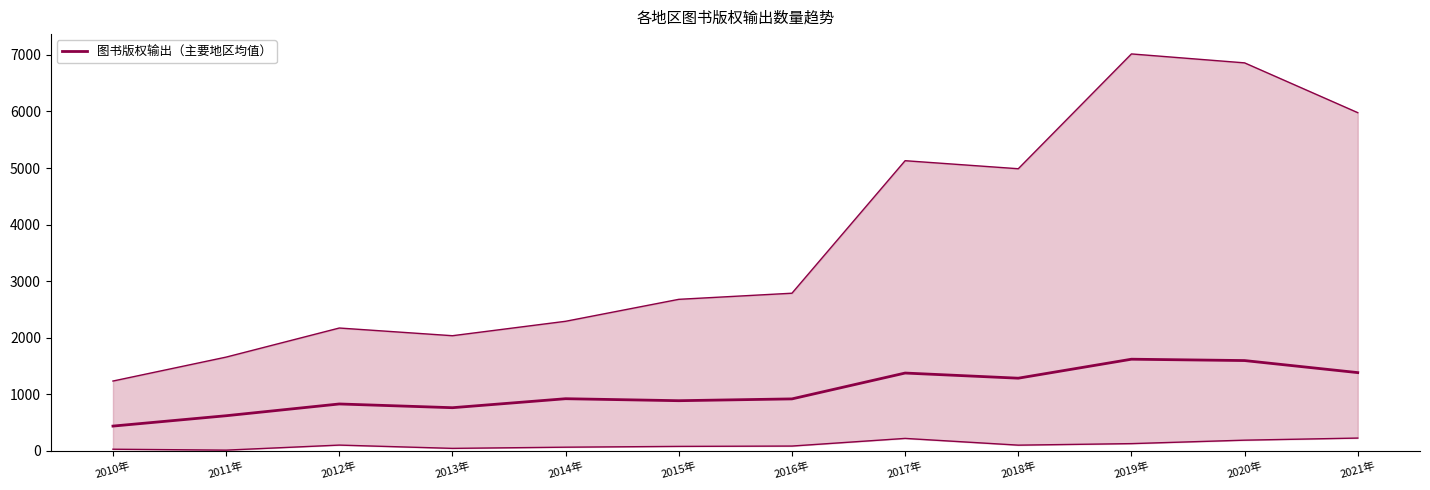

How many lines are shown in the chart?

1